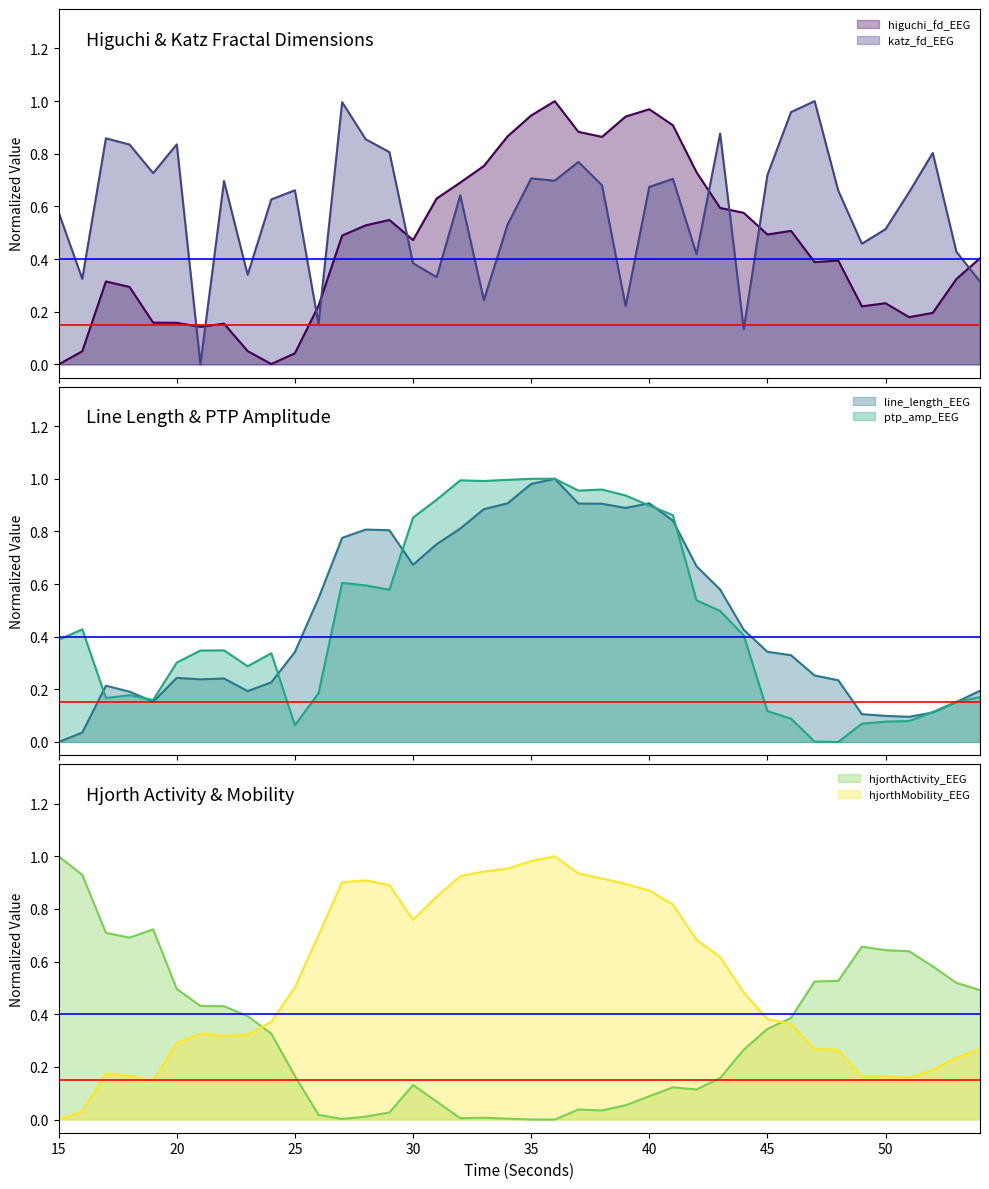

Is it true that katz_fd_EEG equals 0.8 at 20?

True